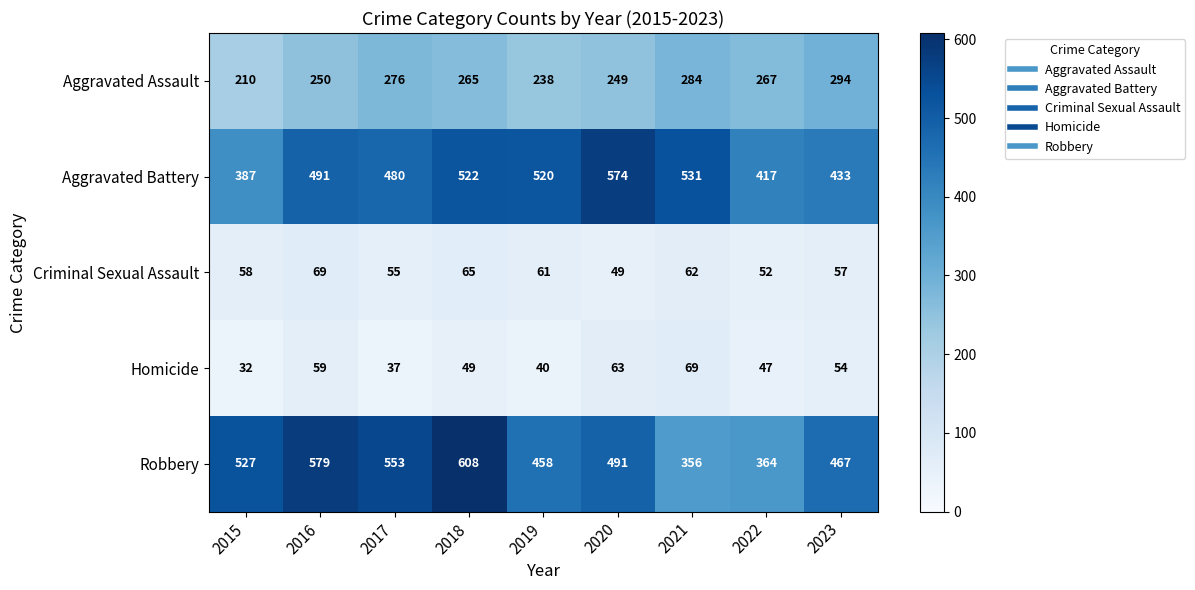

Where is Aggravated Assault nearest to the value 252?

2016